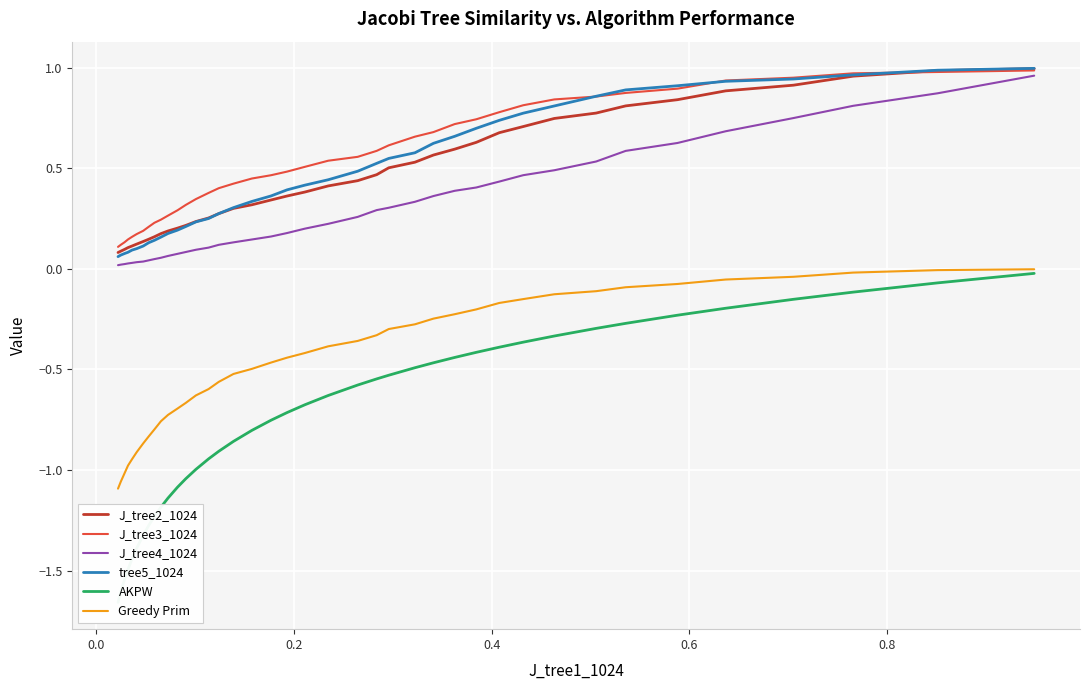

What is the label of the 36th point from the right?

0.6